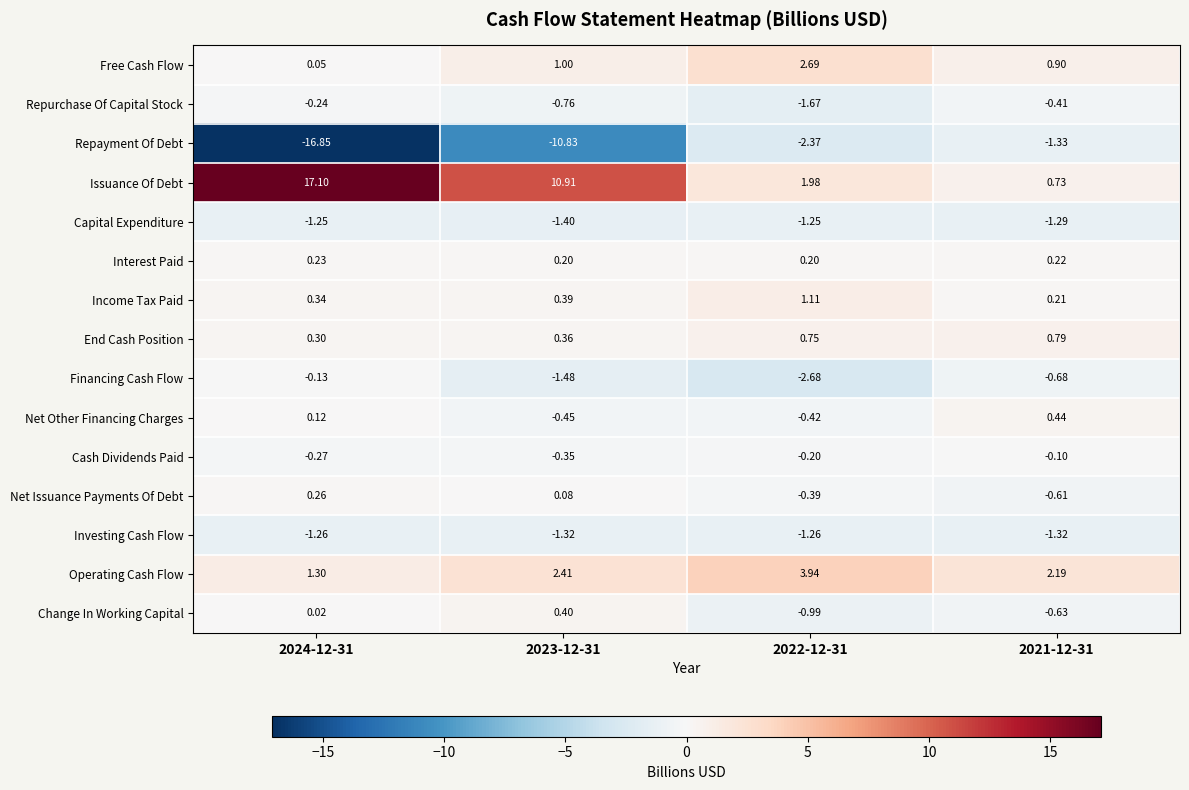

Which series has the widest spread of values?

Issuance Of Debt